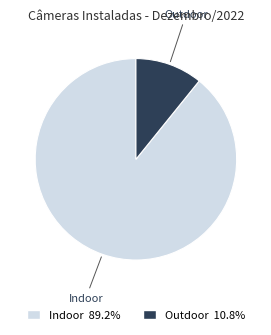

Is there a majority slice in this chart?

Yes